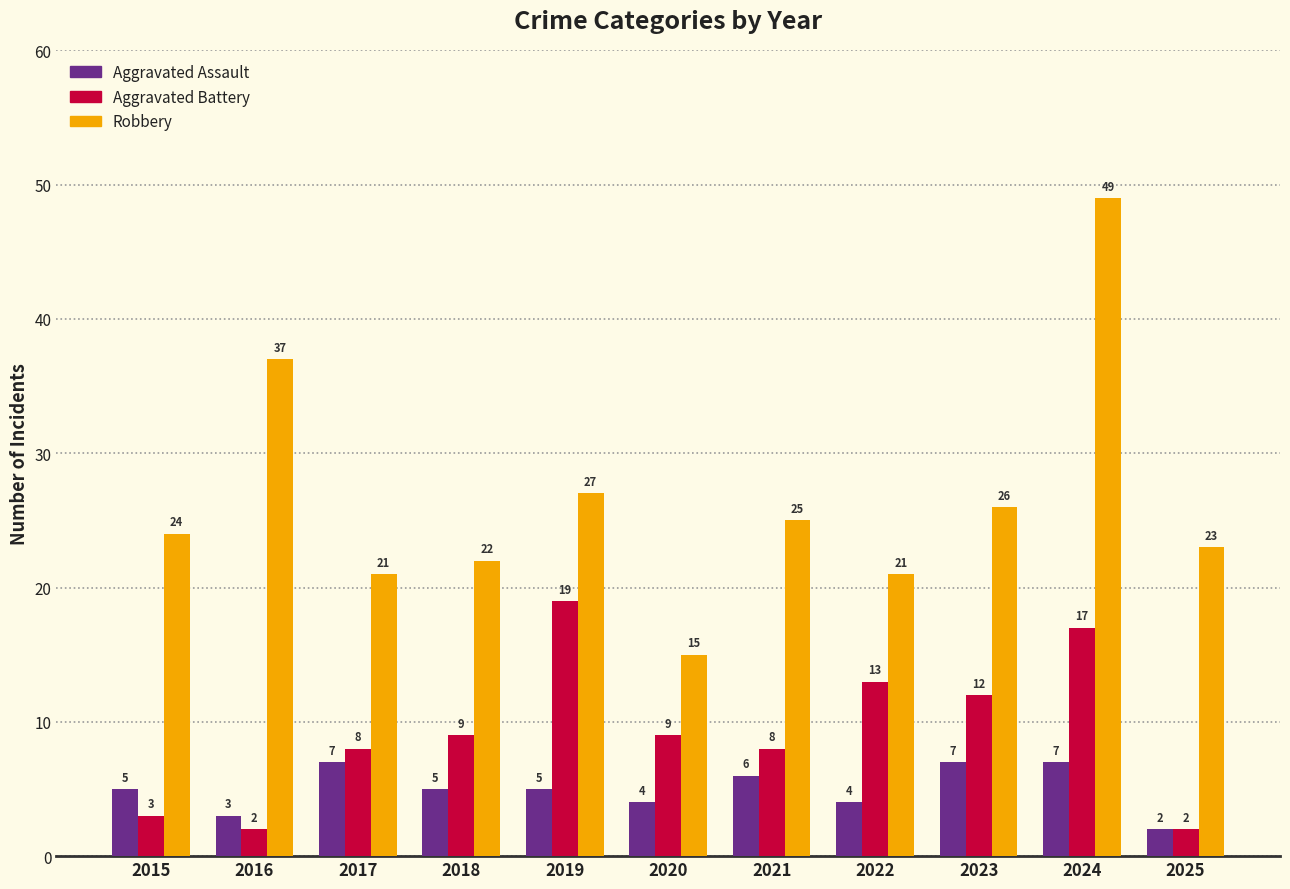

What is the difference between the Robbery values at 2015 and 2020?

9